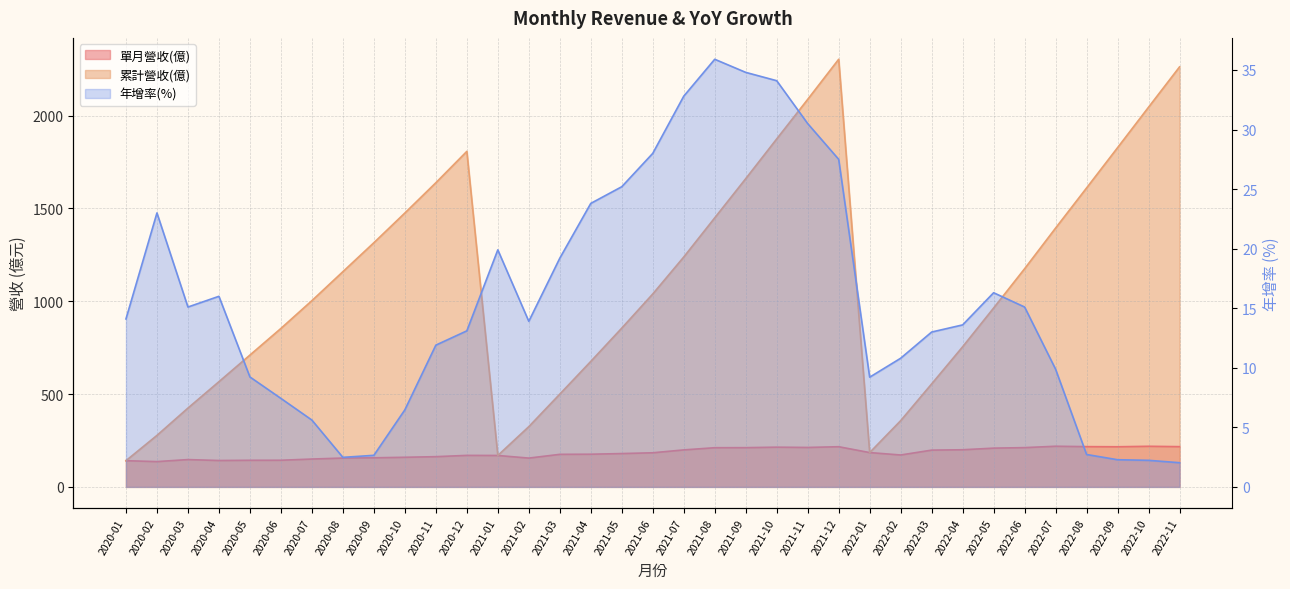

What is the sum of all 累計營收(億) values?

38670.4